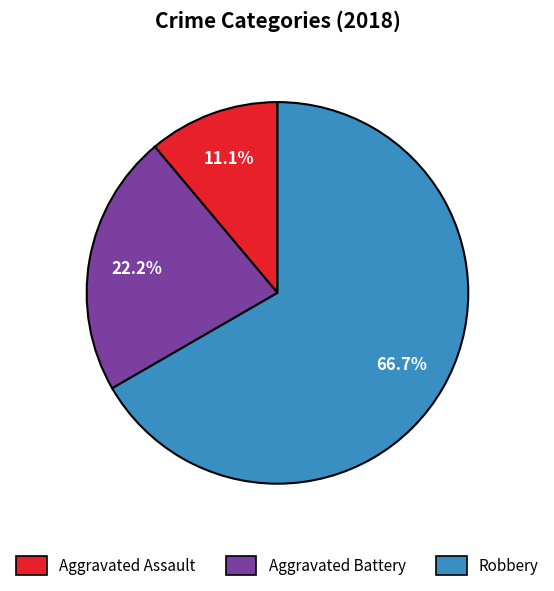

Do Aggravated Assault and Aggravated Battery together represent more than half of the pie?

No